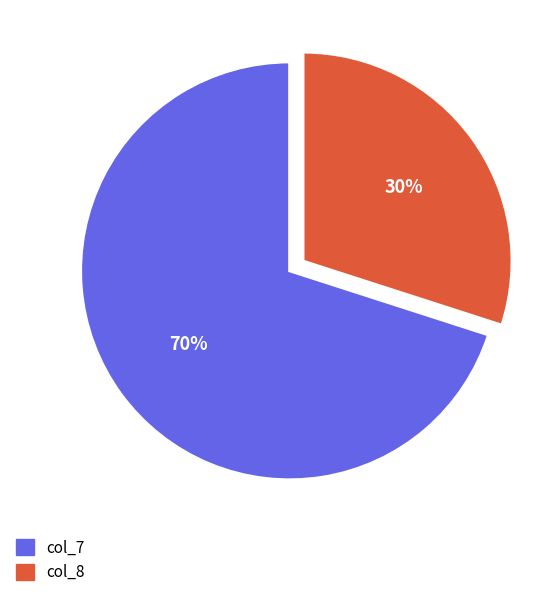

Is there any slice that represents more than half of the pie?

Yes